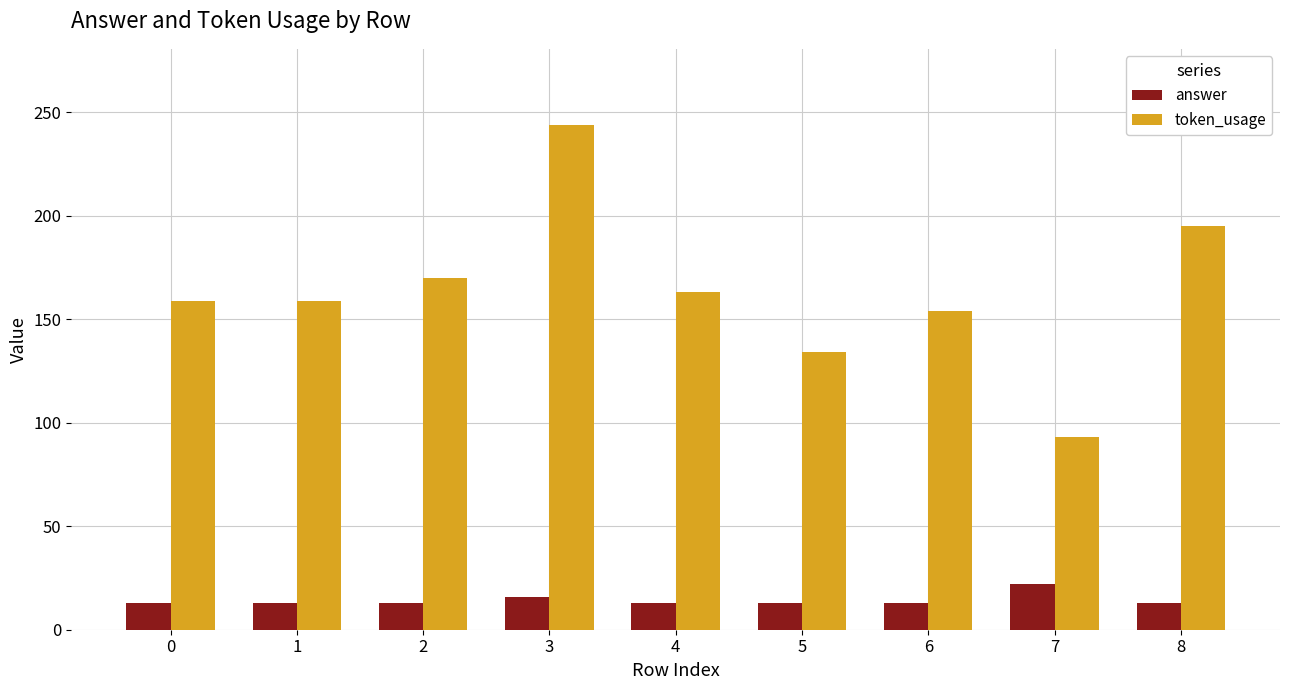

What is the total value across all series at 0?

172.0